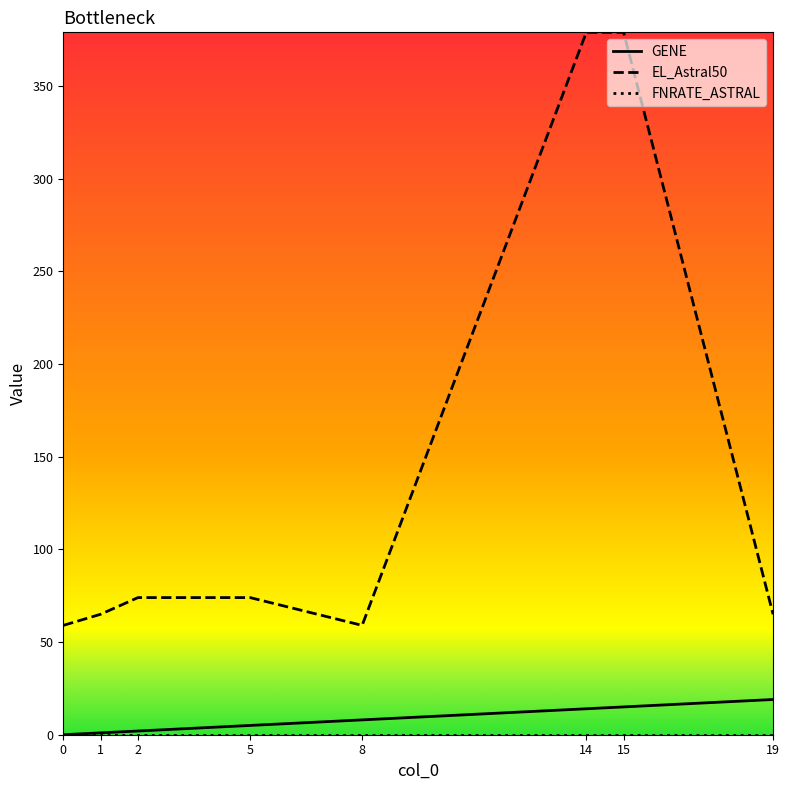

How many lines are shown in the chart?

3